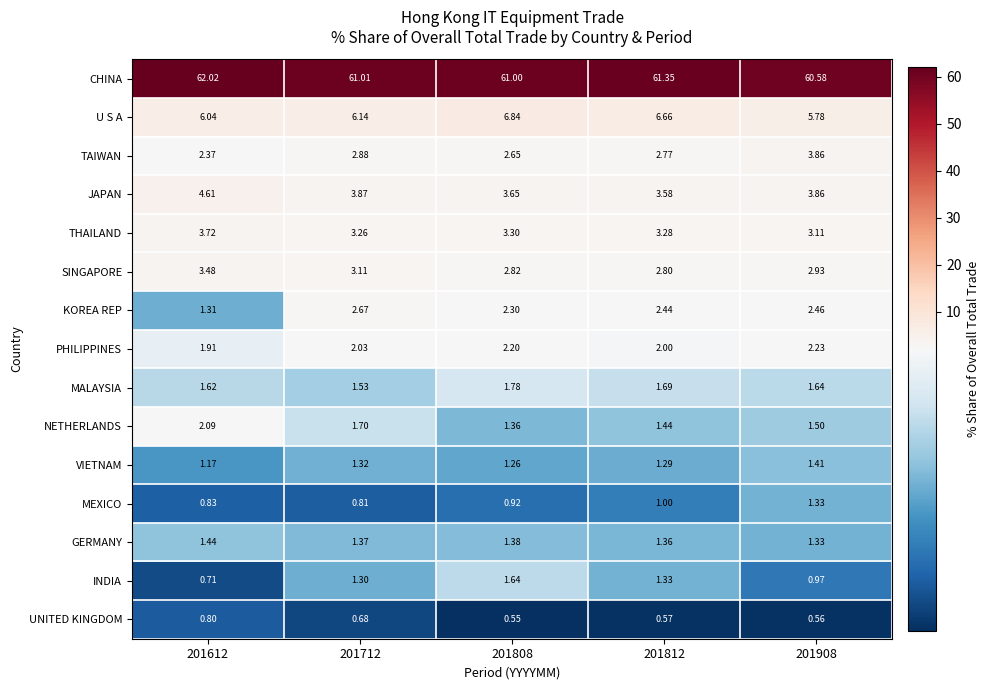

What is the difference between the highest and lowest values at 201908?

60.0